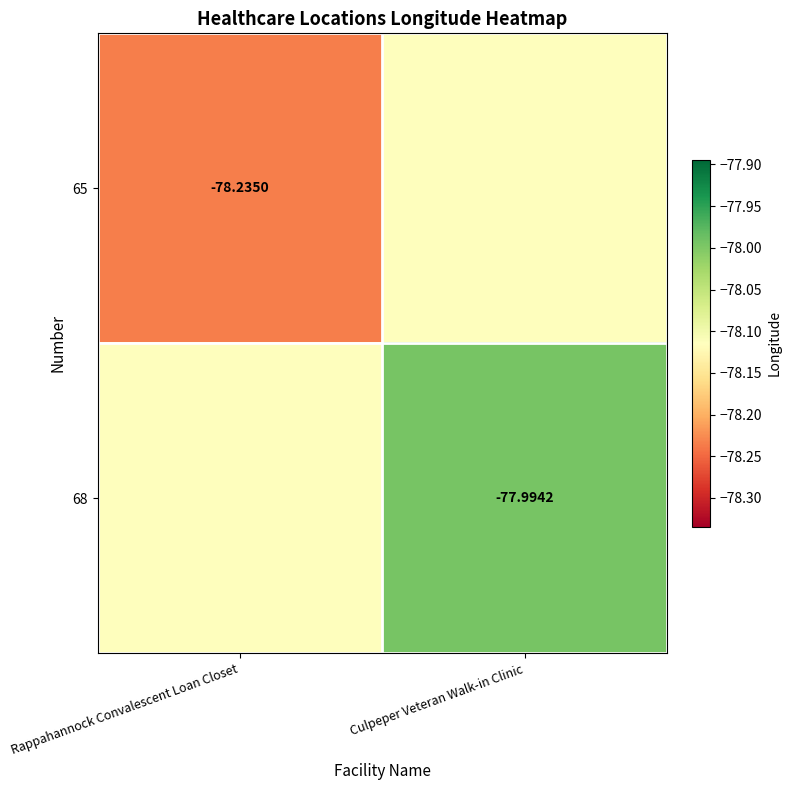

True or false: 65 has a value of -38.3 at Rappahannock Convalescent Loan Closet.

False